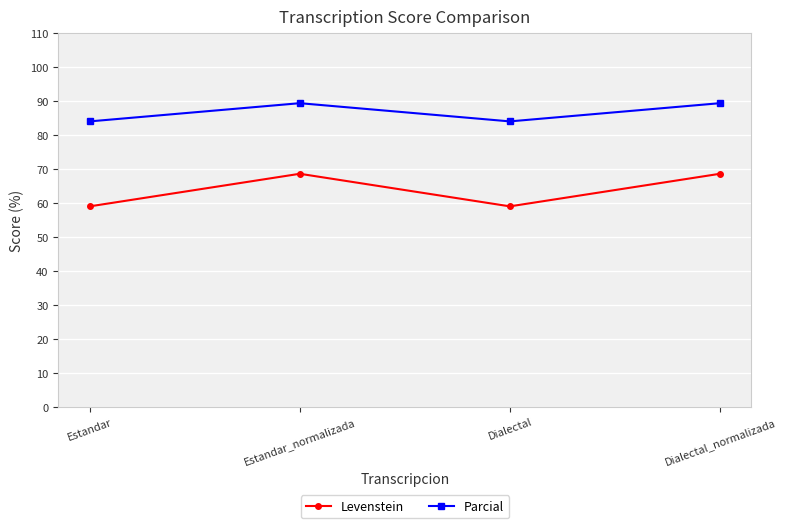

What is the label of the 1st point from the left?

Estandar